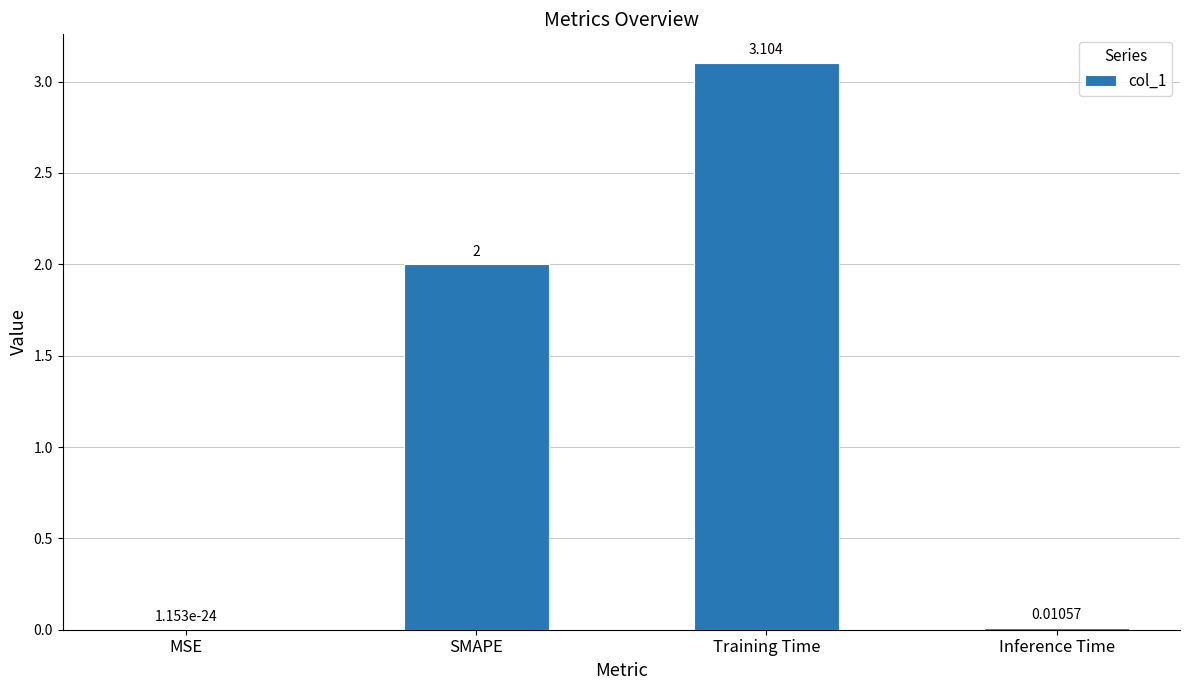

Which has a higher value, SMAPE or Inference Time?

SMAPE